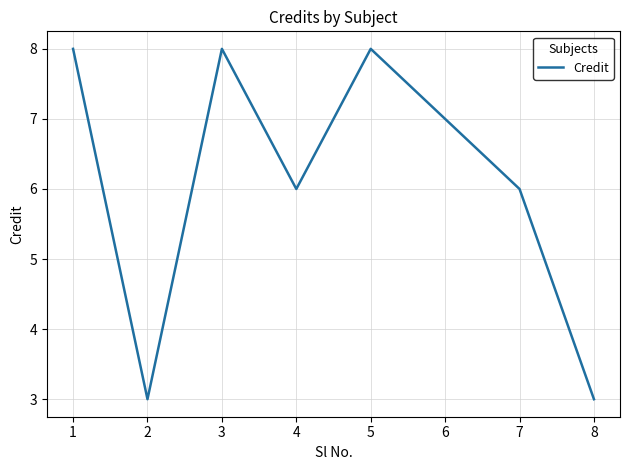

What is the difference between the second highest and minimum values?

5